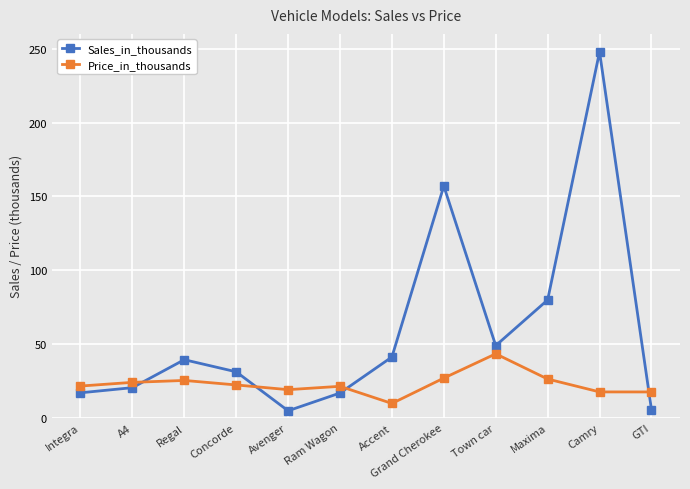

What is the difference between the highest and lowest values at Accent?

31.5